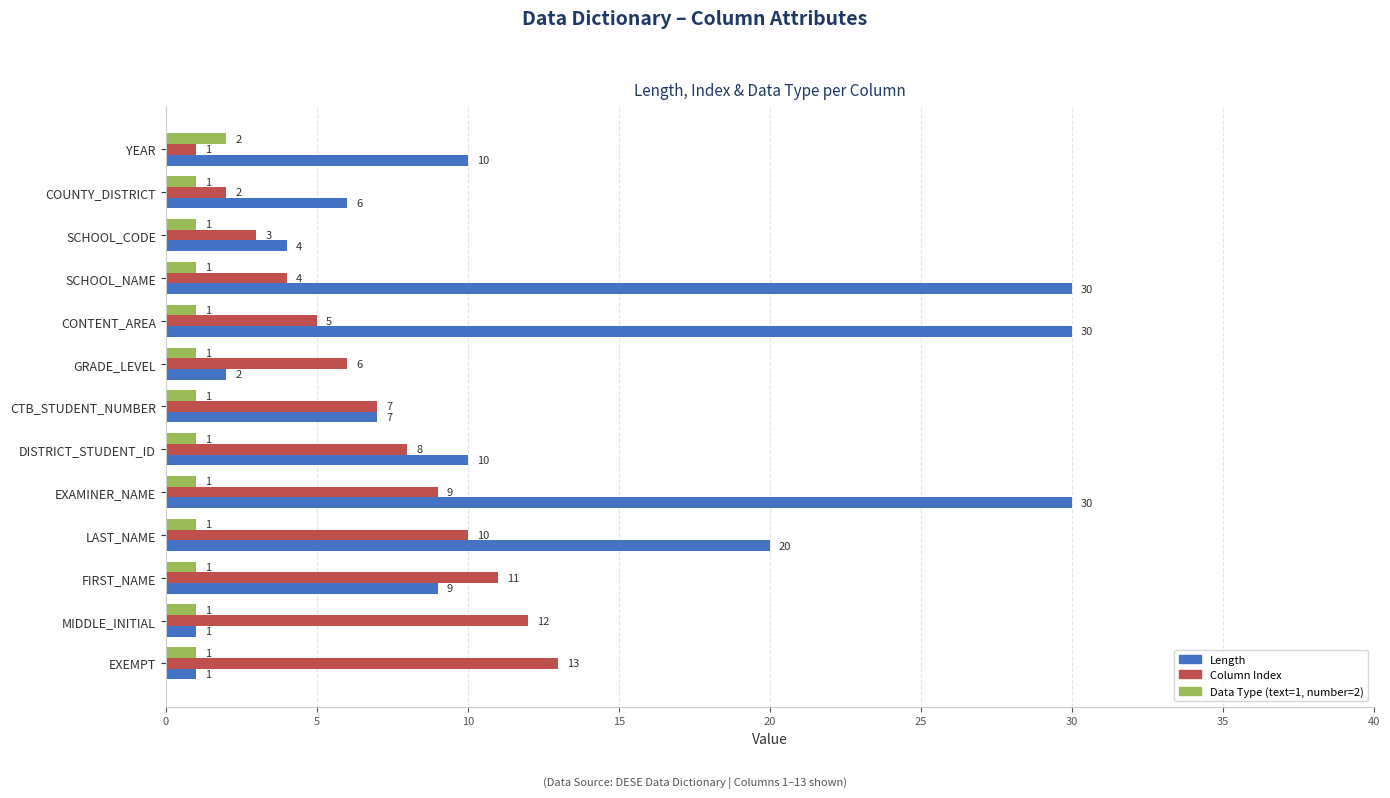

At which category is the sum across all series the highest?

EXAMINER_NAME